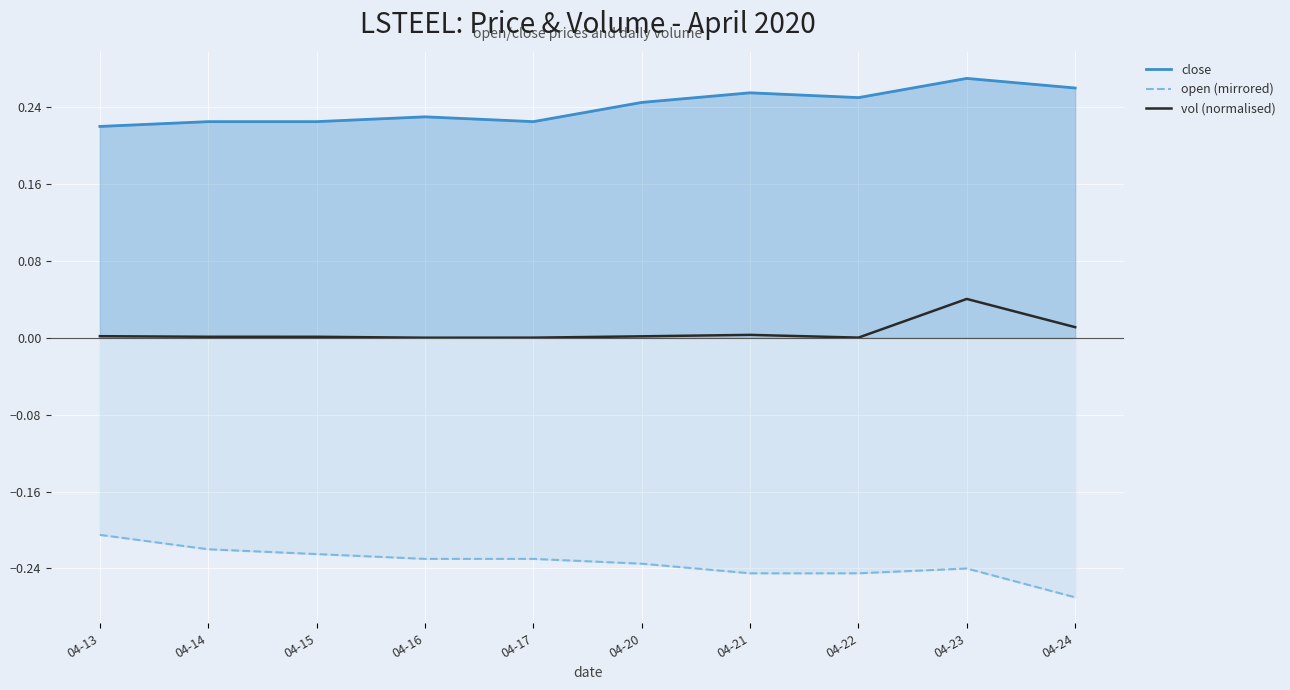

True or false: close has more than 2 points higher than both neighbors.

True